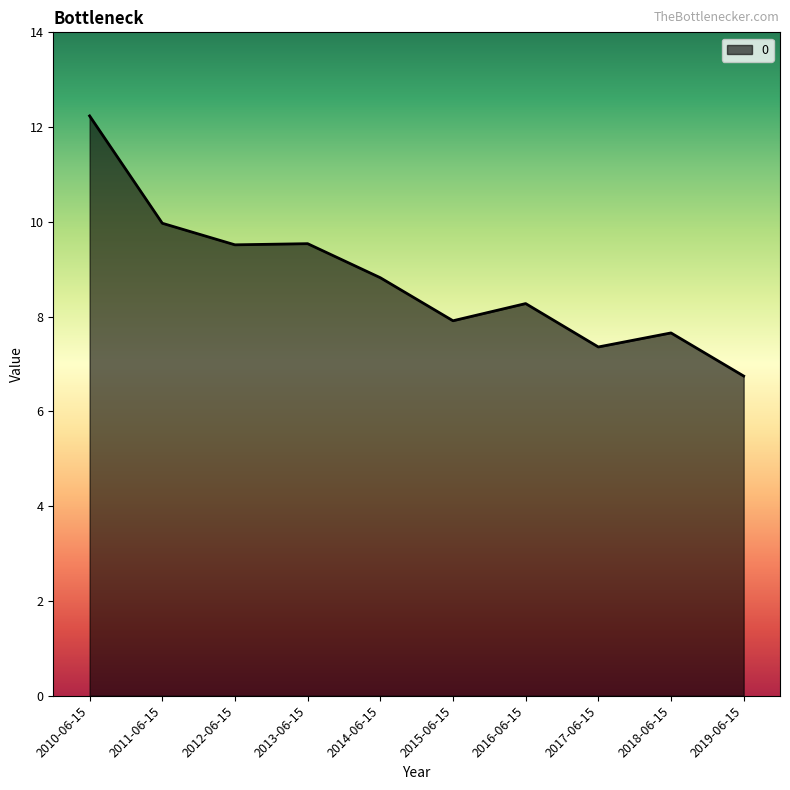

Between 2015-06-15 and 2010-06-15, which is larger?

2010-06-15